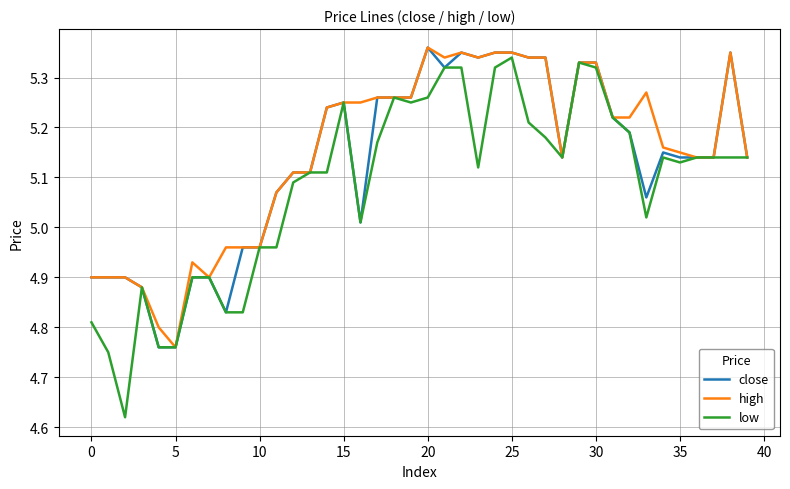

What are all the series names shown in the legend?

close, high, low